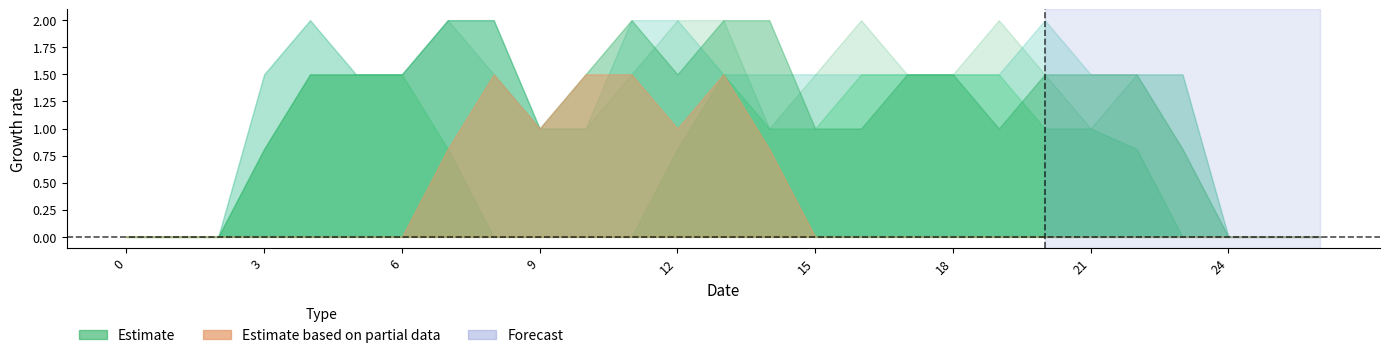

How many lines are shown in the chart?

5